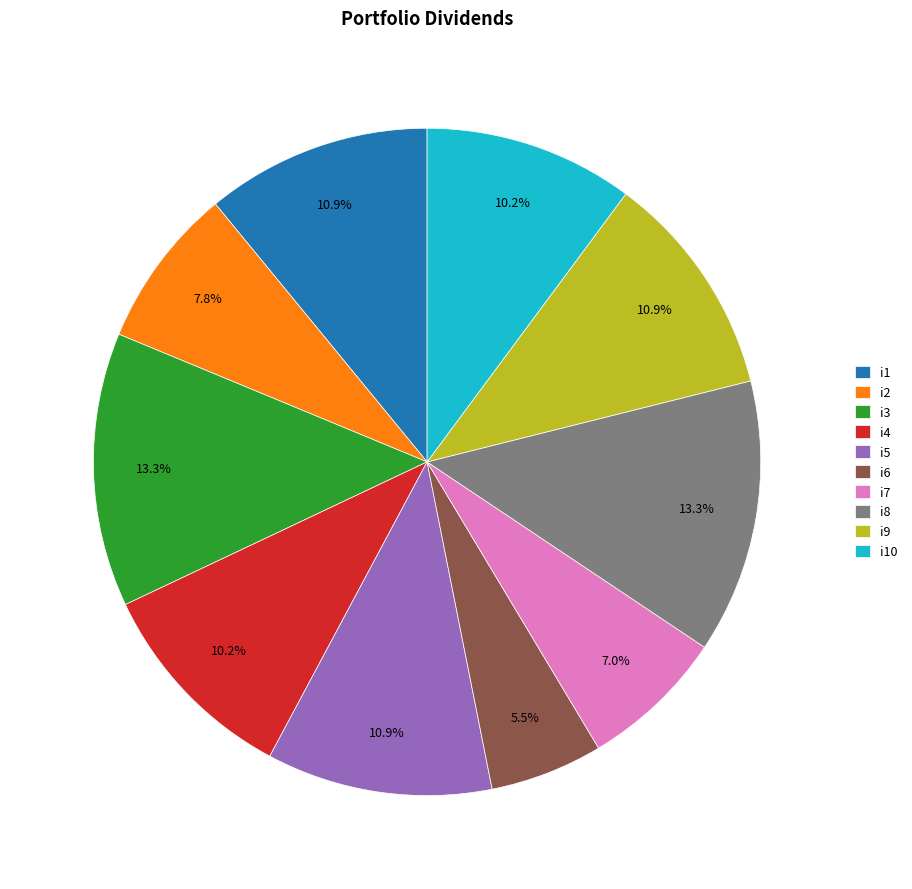

Count the number of slices in the pie.

10